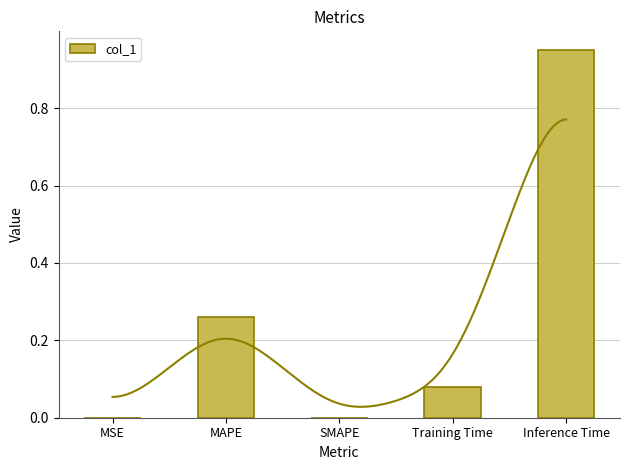

What is the change in value from Training Time to Inference Time?

+0.9